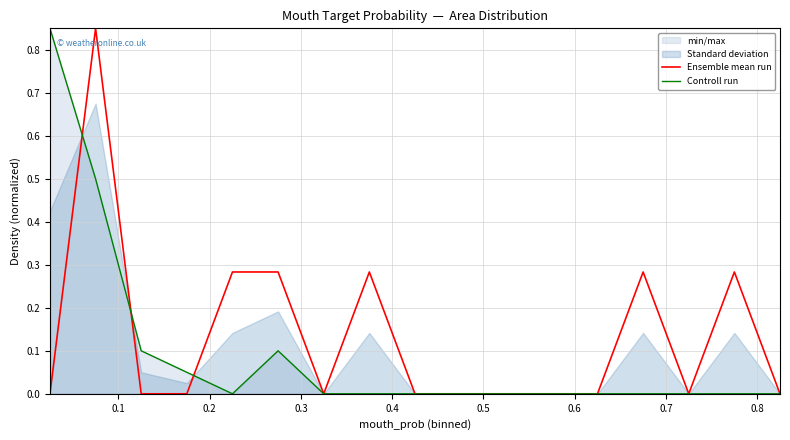

Reading right to left, list all the values displayed in this chart.

Ensemble mean run: 0.0	0.3	0.0	0.3	0.0	0.0	0.0	0.0	0.0	0.3	0.0	0.3	0.3	0.0	0.0	0.8	0.0
Controll run: 0.0	0.0	0.0	0.0	0.0	0.0	0.0	0.0	0.0	0.0	0.0	0.1	0.0	0.0	0.1	0.5	0.8